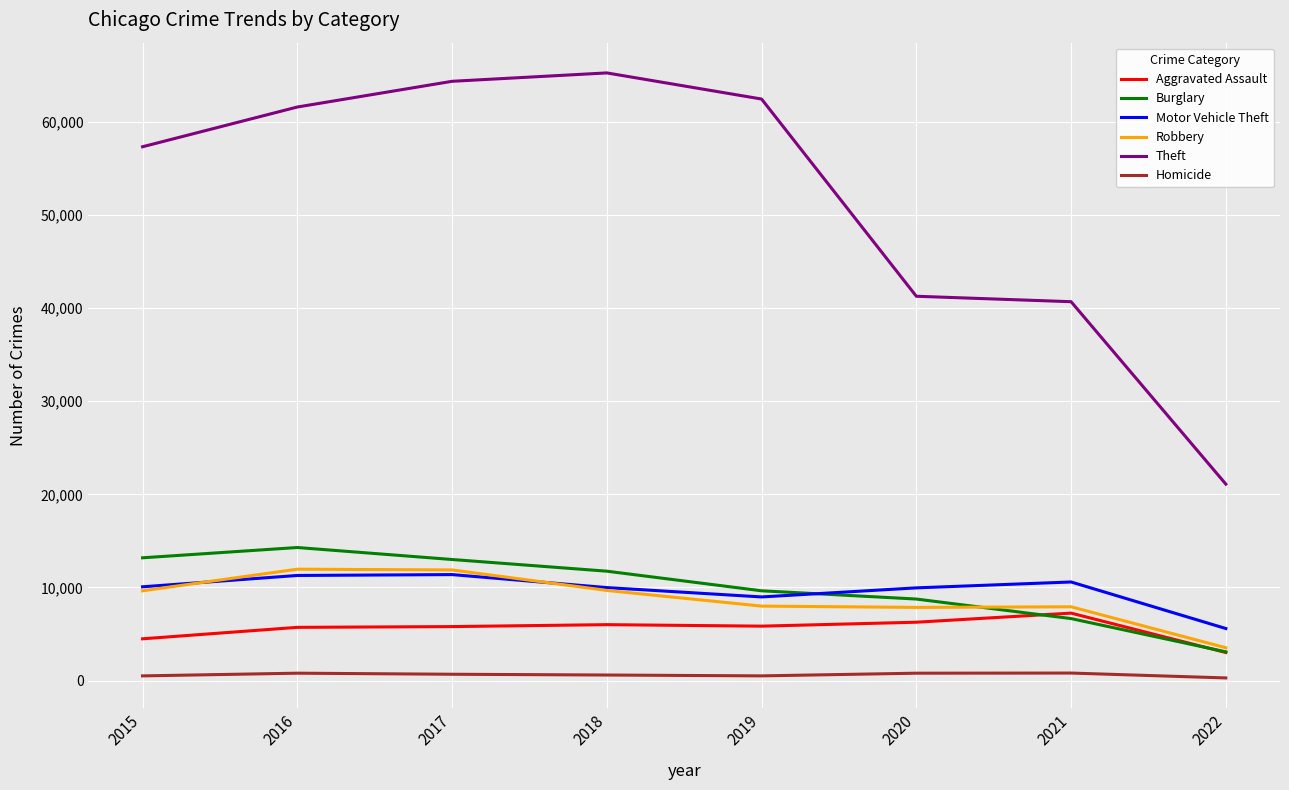

True or false: Aggravated Assault and Theft cross at least once.

False